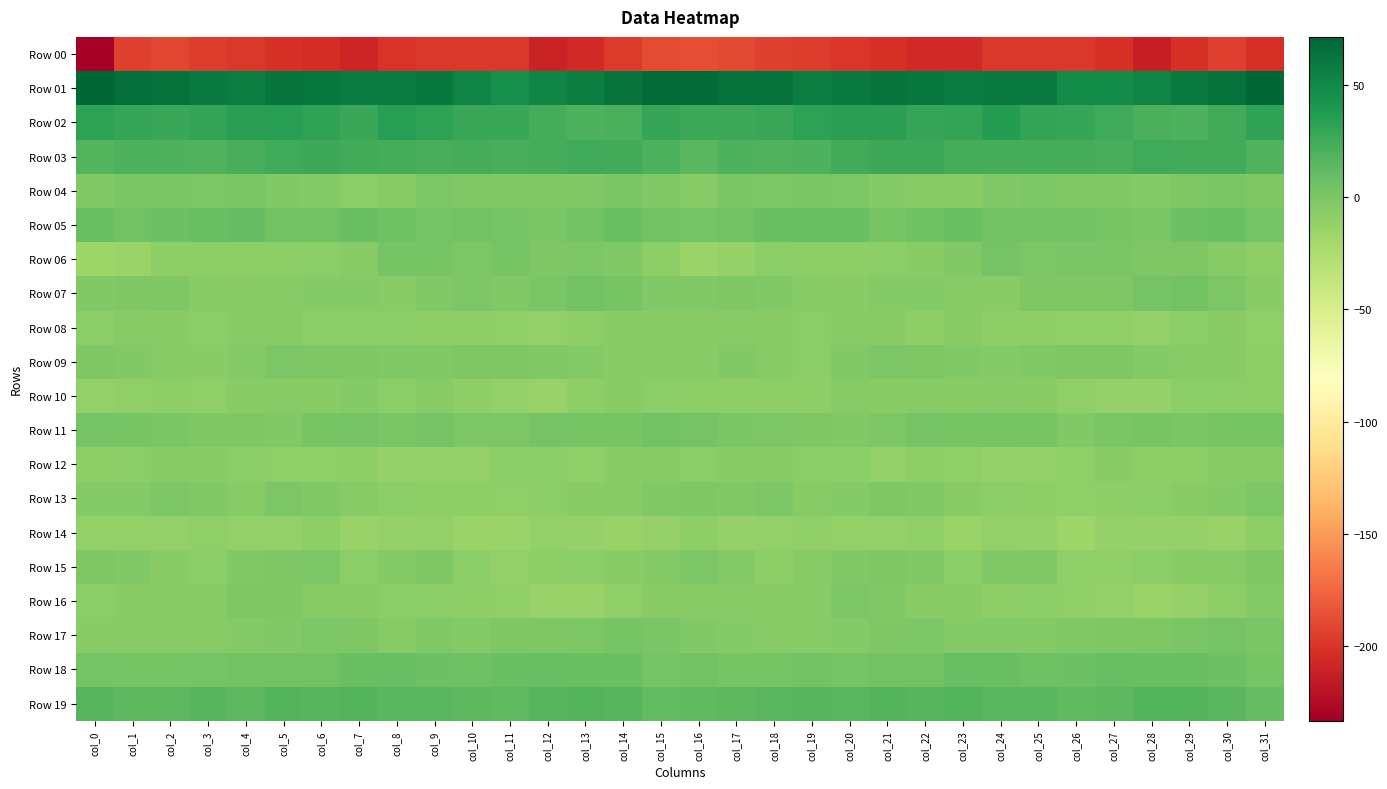

List the series in order of their peak value, lowest first.

Row 00, Row 14, Row 12, Row 08, Row 10, Row 15, Row 09, Row 16, Row 13, Row 04, Row 17, Row 06, Row 11, Row 07, Row 18, Row 05, Row 19, Row 03, Row 02, Row 01